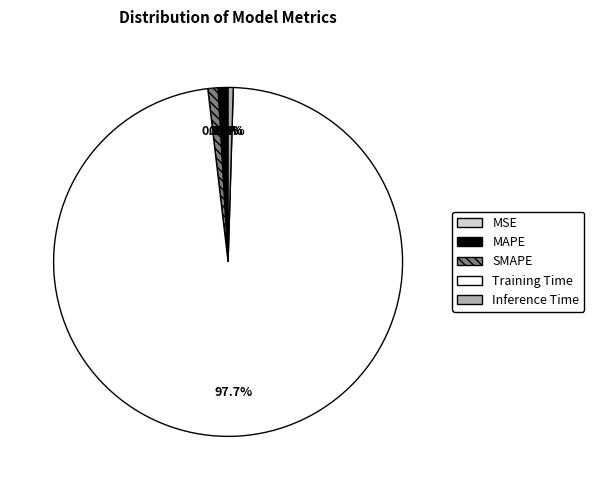

Which slice represents more than half of the pie?

Training Time